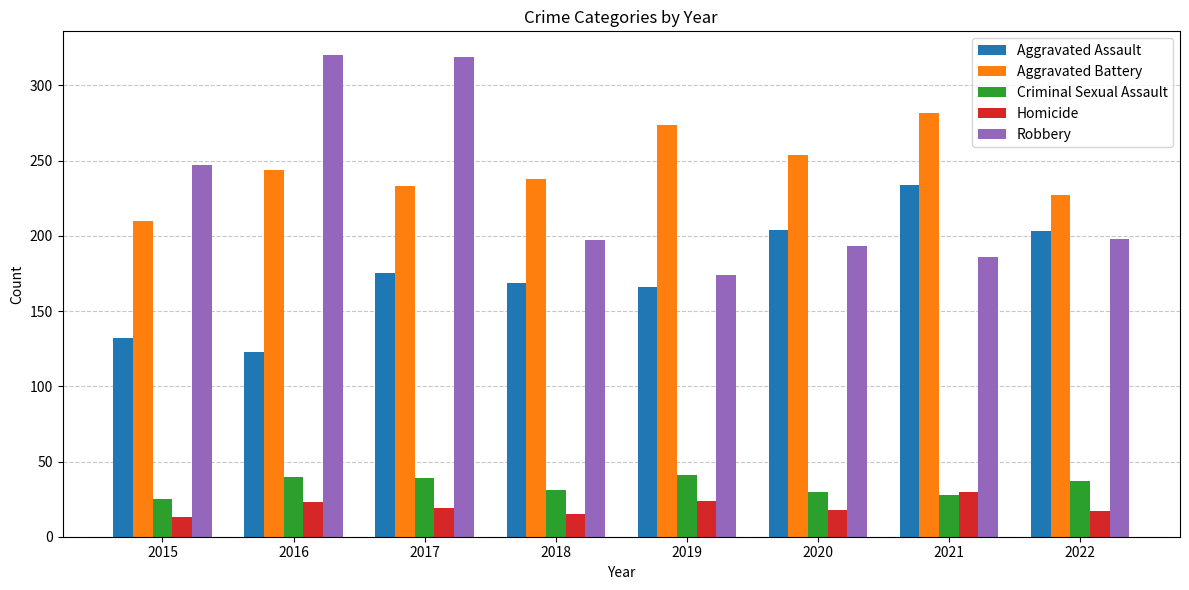

Which series has the largest total across all categories?

Aggravated Battery